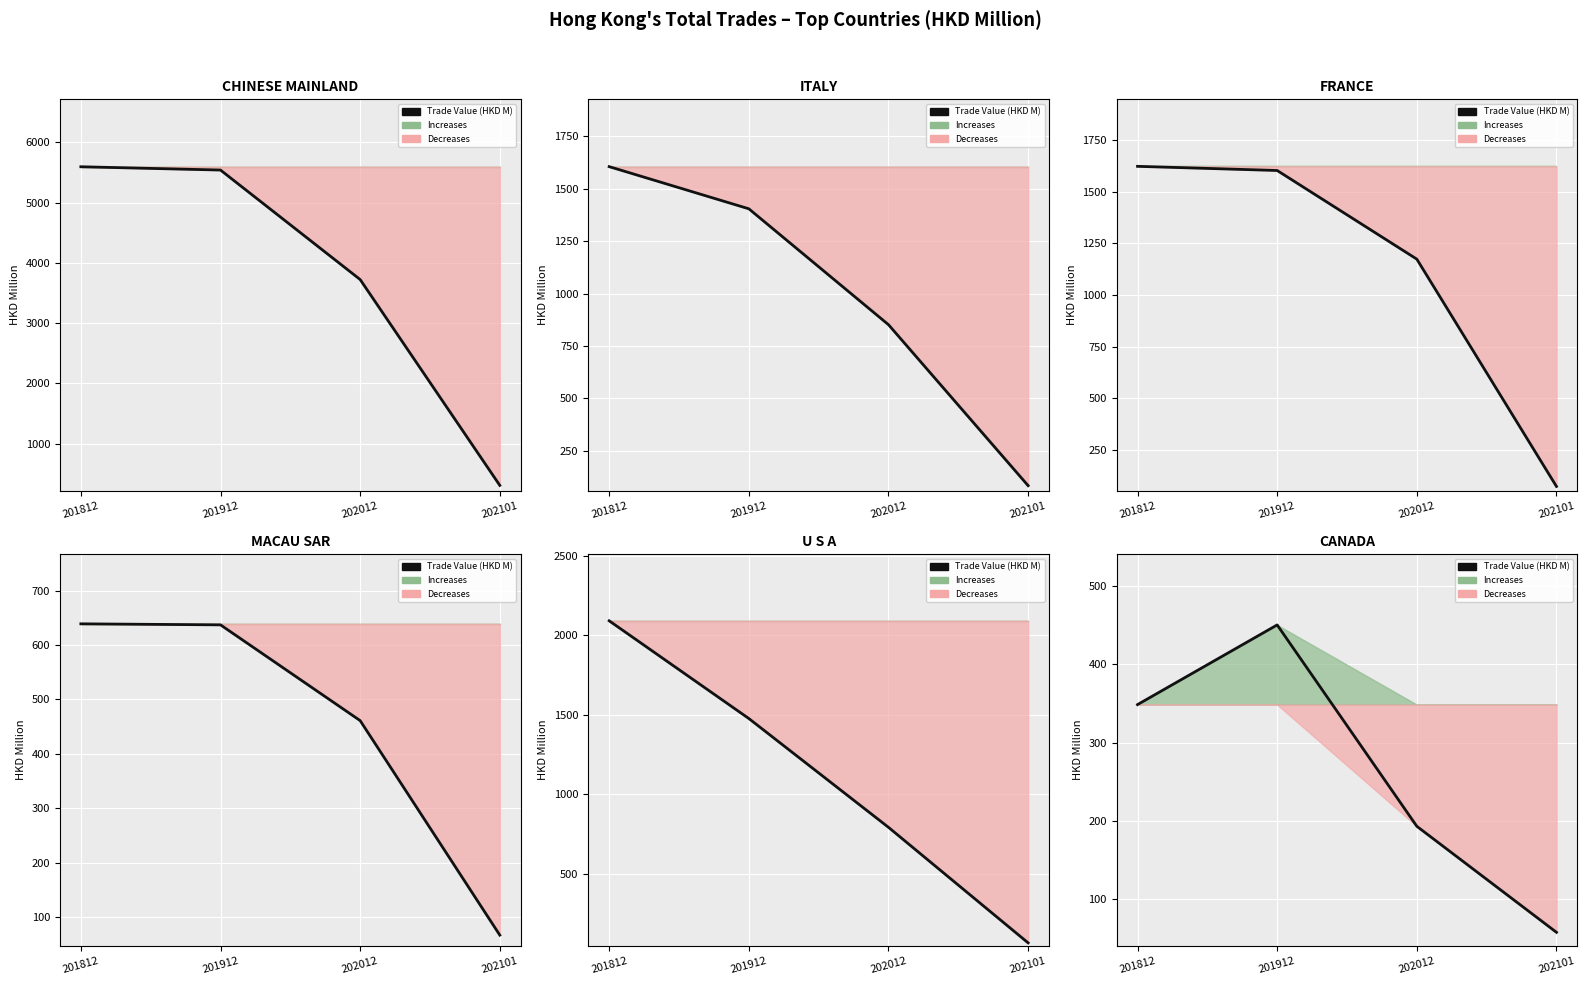

Which has a higher value, 202012 or 201812?

201812